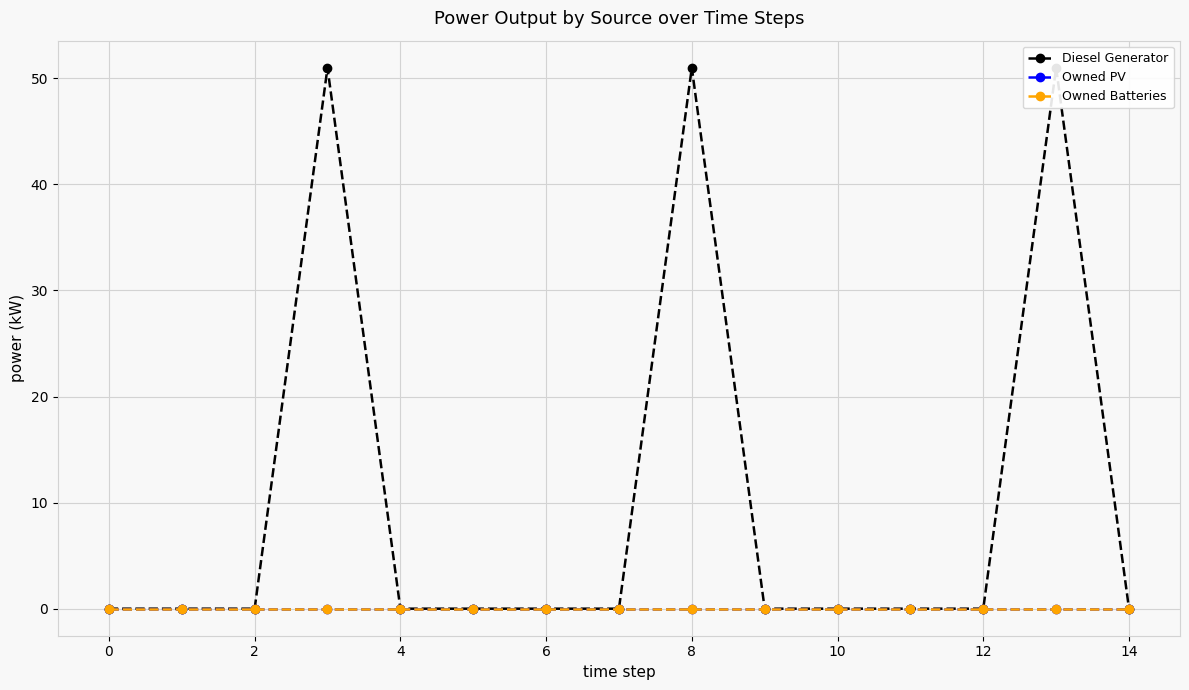

How many interior local peaks does the Diesel Generator series have?

3